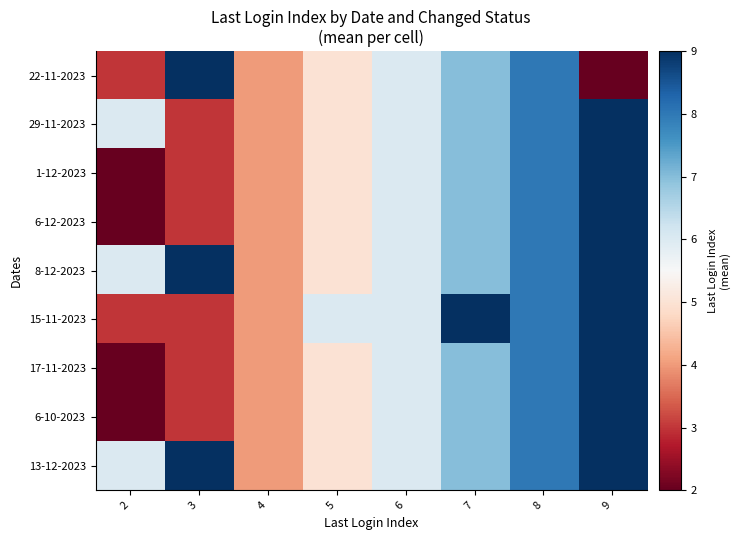

Rank the series at 7 from highest to lowest value.

15-11-2023, 22-11-2023, 29-11-2023, 1-12-2023, 6-12-2023, 8-12-2023, 17-11-2023, 6-10-2023, 13-12-2023